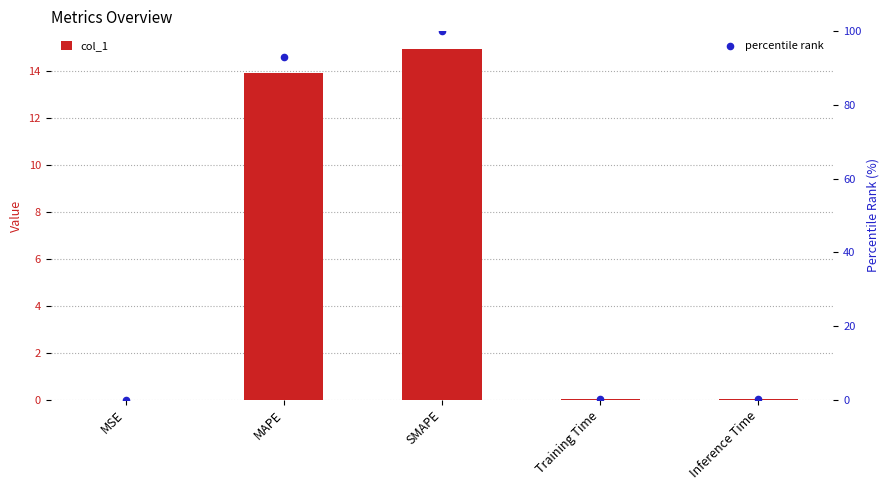

At which category is the sum across all series the highest?

SMAPE